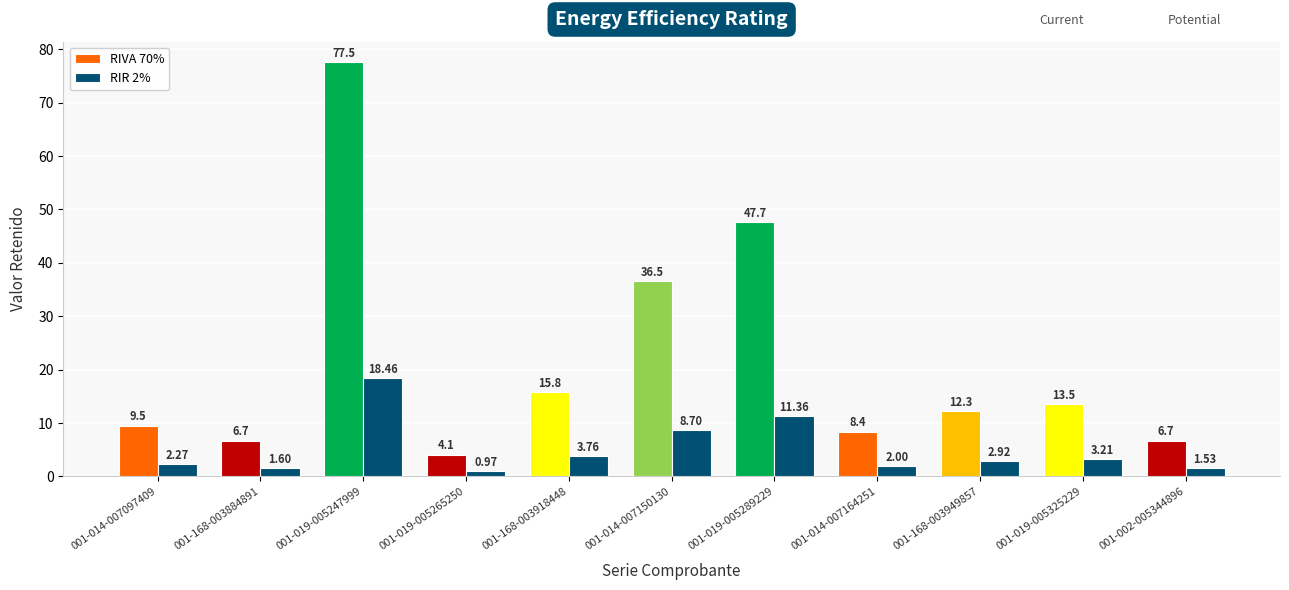

How many groups of bars are there?

11